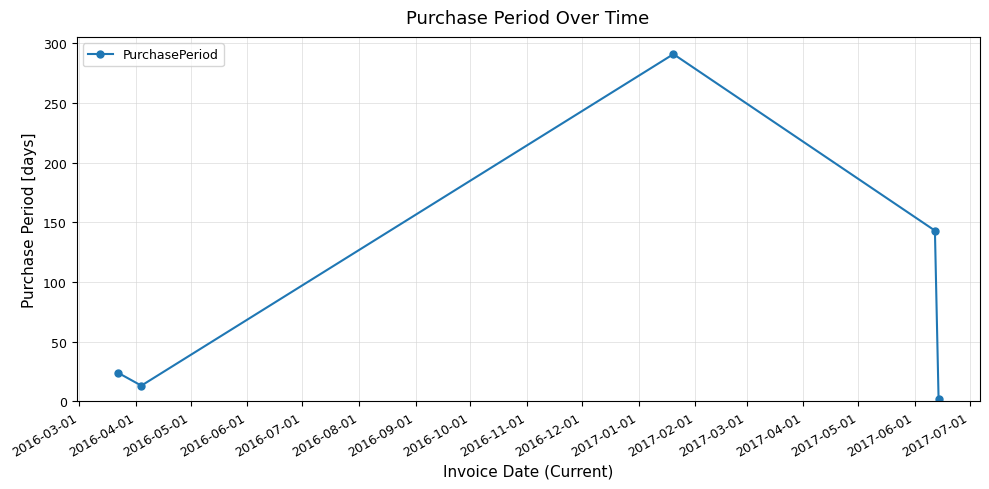

What is the greatest value displayed?

291